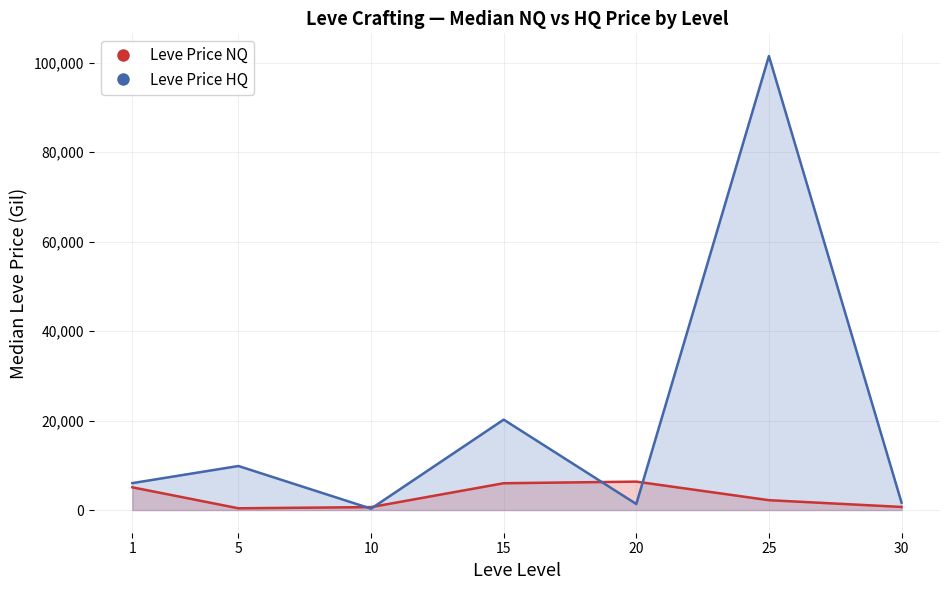

True or false: Avg LevePriceNQ has a value of 359.5 at 10.

False